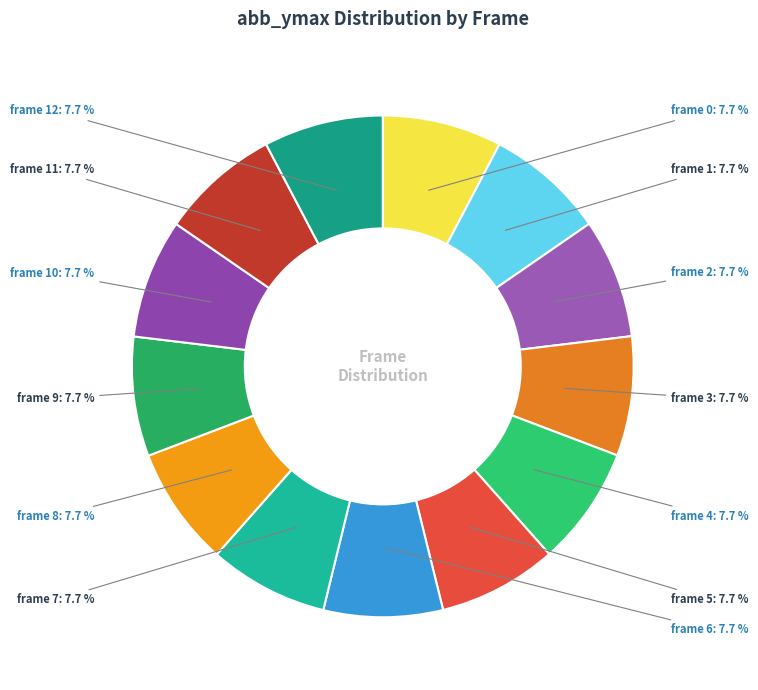

How many segments does this pie chart have?

13